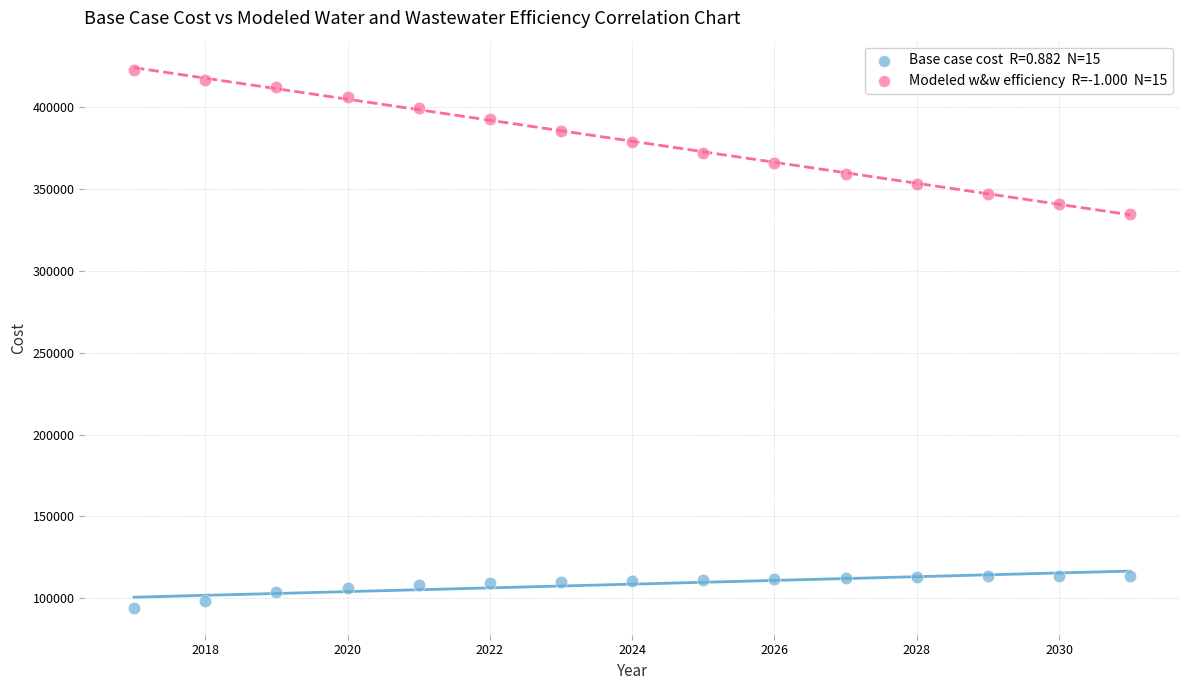

Across all series, what Y value is closest to 258453?

334986.3